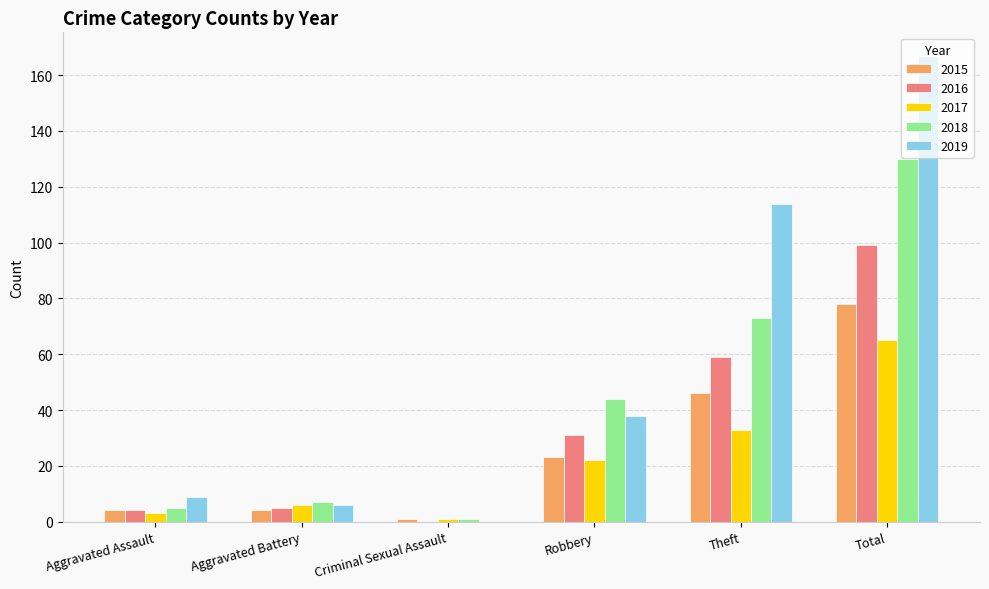

What is the average value of the 2018 series?

43